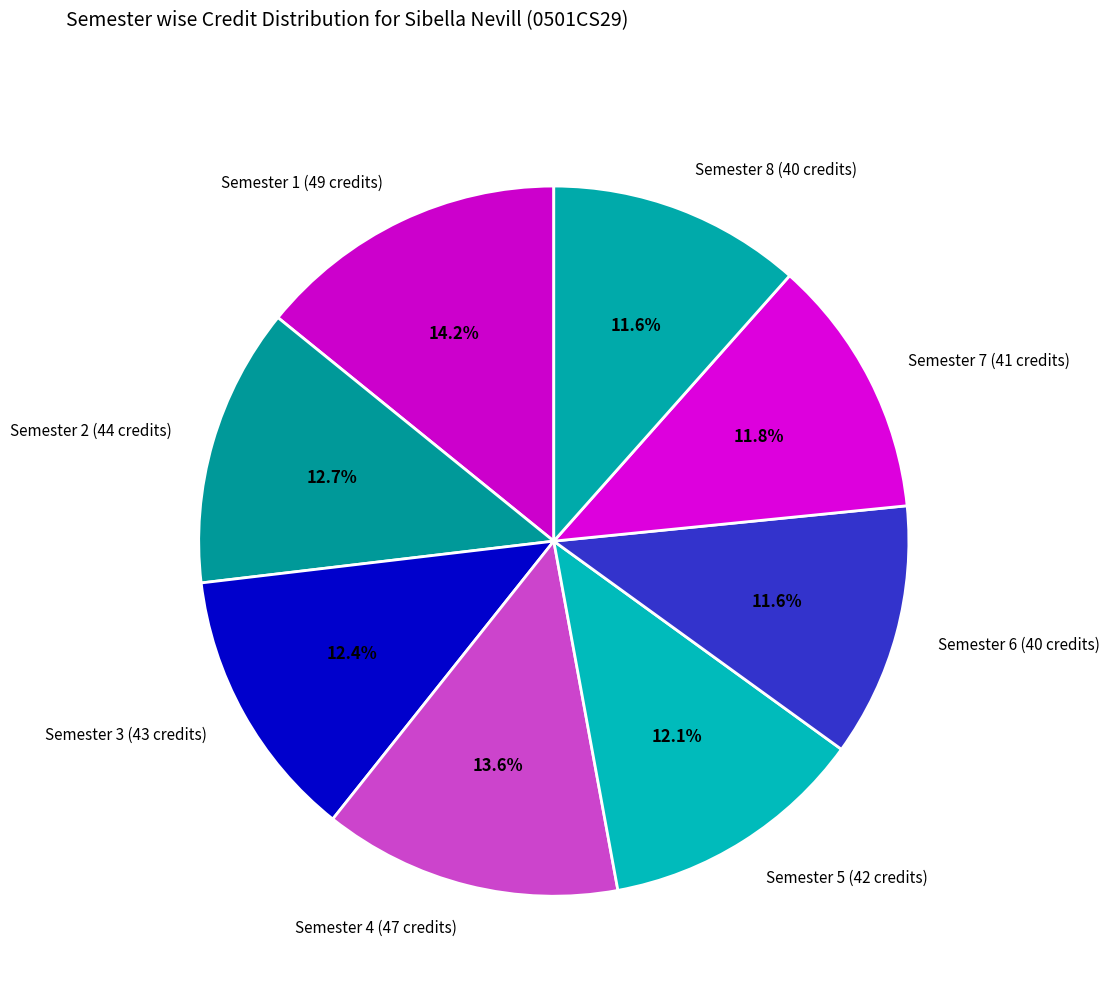

Which category has the biggest portion of the pie?

Semester 1 (49 credits)